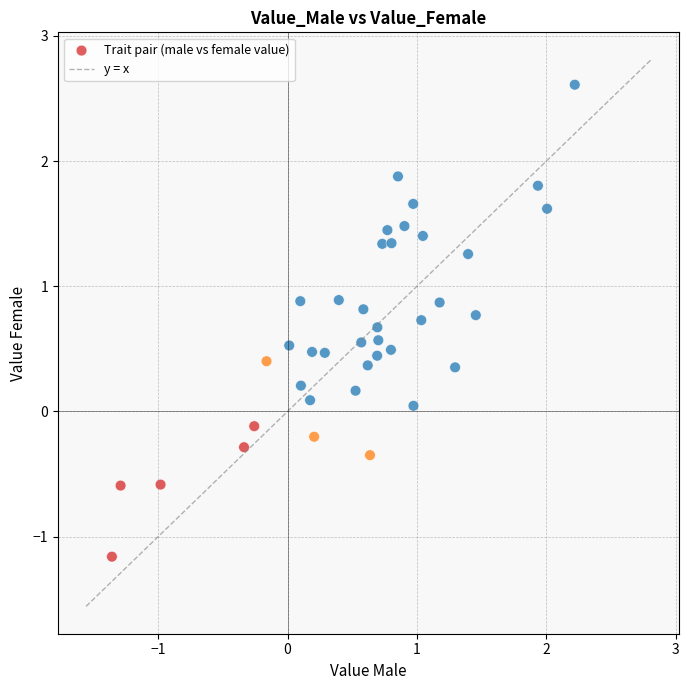

What is the range of Y values (max minus min)?

3.8